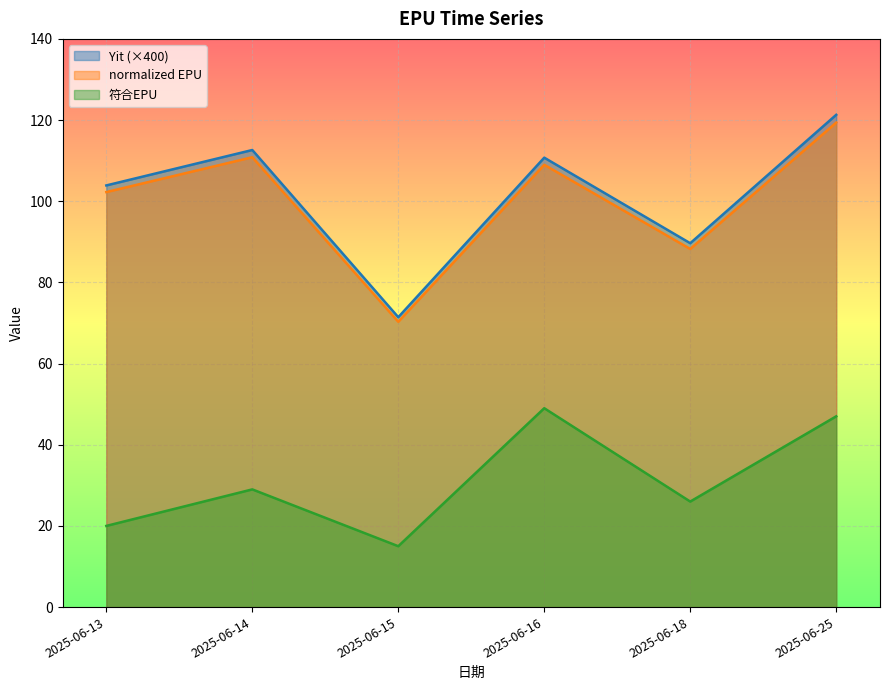

The Yit series shows 43.6 at 2025-06-13. True or false?

False